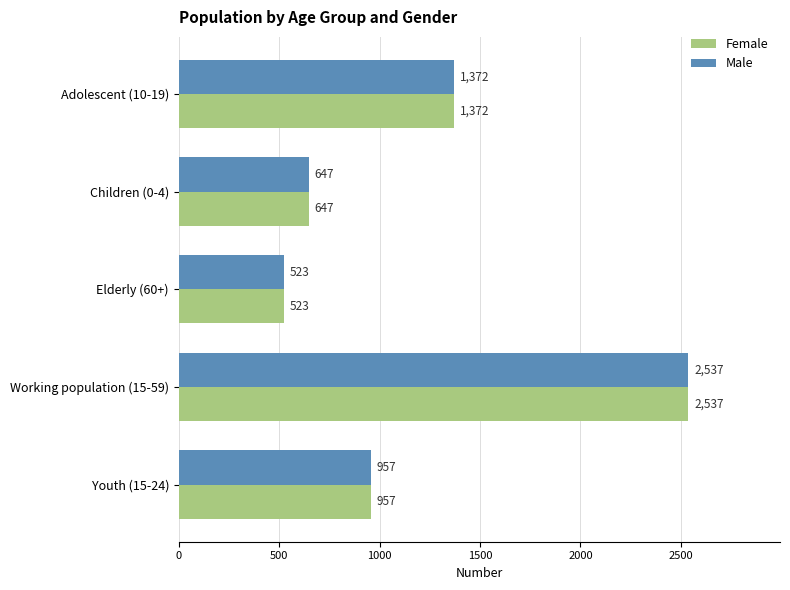

At which label is Male closest to 1530?

Adolescent (10-19)